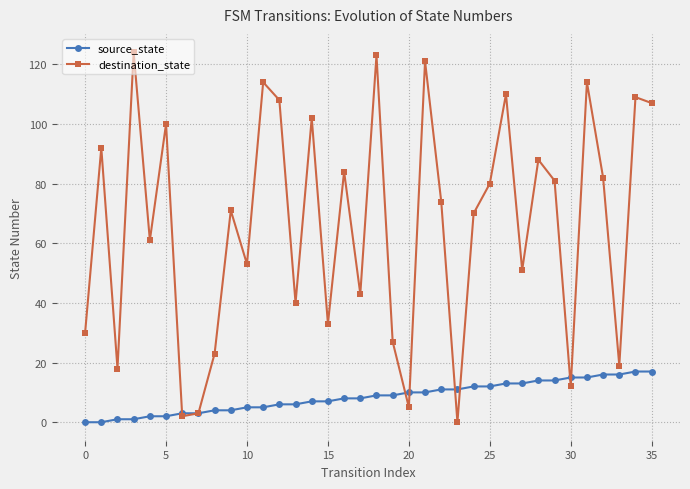

How many lines are shown in the chart?

2